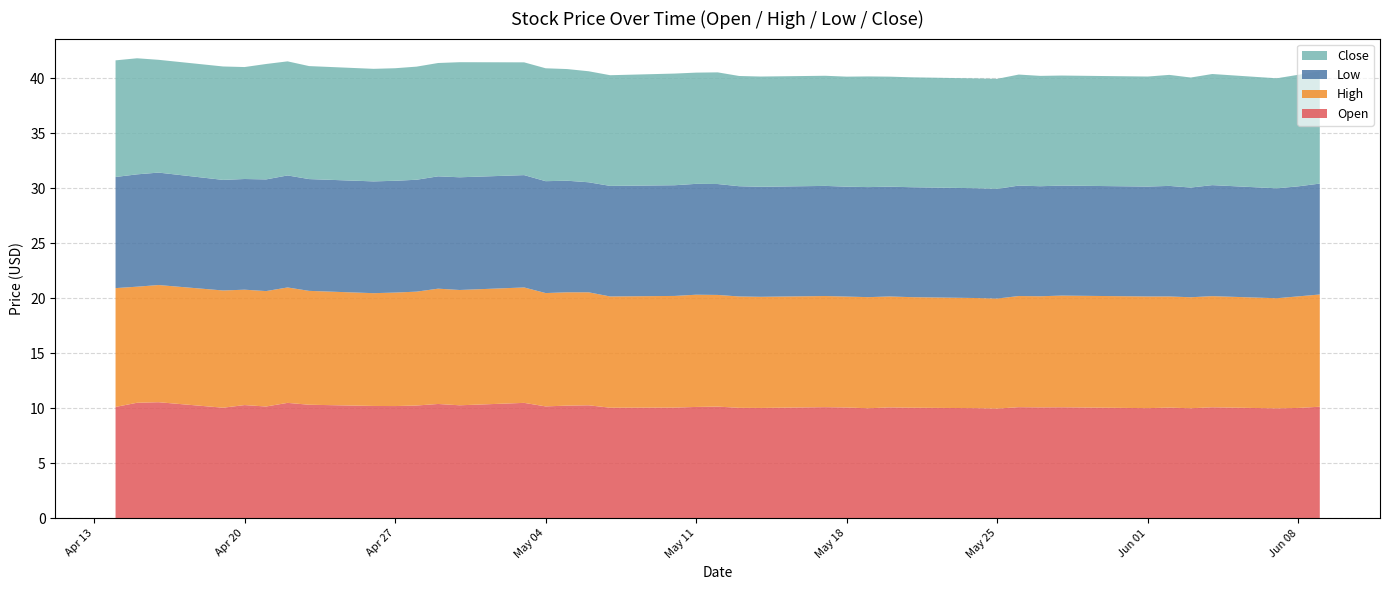

Reading right to left, what are all the values shown in this chart?

Open: 2021-06-09=10.1	2021-06-08=10.0	2021-06-07=10.0	2021-06-04=10.1	2021-06-03=10.0	2021-06-02=10.1	2021-06-01=10.0	2021-05-28=10.1	2021-05-27=10.1	2021-05-26=10.1	2021-05-25=10.0	2021-05-24=10.0	2021-05-21=10.1	2021-05-20=10.1	2021-05-19=10.0	2021-05-18=10.1	2021-05-17=10.1	2021-05-14=10.0	2021-05-13=10.0	2021-05-12=10.2	2021-05-11=10.1	2021-05-10=10.1	2021-05-07=10.1	2021-05-06=10.3	2021-05-05=10.2	2021-05-04=10.2	2021-05-03=10.5	2021-04-30=10.3	2021-04-29=10.4	2021-04-28=10.2	2021-04-27=10.2	2021-04-26=10.2	2021-04-23=10.3	2021-04-22=10.5	2021-04-21=10.2	2021-04-20=10.3	2021-04-19=10.1	2021-04-16=10.6	2021-04-15=10.5	2021-04-14=10.1
High: 2021-06-09=10.2	2021-06-08=10.1	2021-06-07=10.0	2021-06-04=10.1	2021-06-03=10.1	2021-06-02=10.1	2021-06-01=10.2	2021-05-28=10.2	2021-05-27=10.1	2021-05-26=10.1	2021-05-25=10.0	2021-05-24=10.0	2021-05-21=10.1	2021-05-20=10.1	2021-05-19=10.1	2021-05-18=10.1	2021-05-17=10.1	2021-05-14=10.1	2021-05-13=10.1	2021-05-12=10.2	2021-05-11=10.2	2021-05-10=10.2	2021-05-07=10.1	2021-05-06=10.3	2021-05-05=10.3	2021-05-04=10.3	2021-05-03=10.5	2021-04-30=10.5	2021-04-29=10.5	2021-04-28=10.3	2021-04-27=10.3	2021-04-26=10.2	2021-04-23=10.3	2021-04-22=10.5	2021-04-21=10.5	2021-04-20=10.5	2021-04-19=10.7	2021-04-16=10.7	2021-04-15=10.6	2021-04-14=10.8
Low: 2021-06-09=10.1	2021-06-08=10.0	2021-06-07=10.0	2021-06-04=10.1	2021-06-03=10.0	2021-06-02=10.1	2021-06-01=10.0	2021-05-28=10.0	2021-05-27=10.0	2021-05-26=10.0	2021-05-25=10.0	2021-05-24=10.0	2021-05-21=10.0	2021-05-20=10.0	2021-05-19=10.0	2021-05-18=10.0	2021-05-17=10.0	2021-05-14=10.0	2021-05-13=10.0	2021-05-12=10.1	2021-05-11=10.1	2021-05-10=10.1	2021-05-07=10.1	2021-05-06=10.0	2021-05-05=10.1	2021-05-04=10.2	2021-05-03=10.2	2021-04-30=10.2	2021-04-29=10.2	2021-04-28=10.2	2021-04-27=10.2	2021-04-26=10.2	2021-04-23=10.2	2021-04-22=10.2	2021-04-21=10.2	2021-04-20=10.1	2021-04-19=10.1	2021-04-16=10.2	2021-04-15=10.2	2021-04-14=10.1
Close: 2021-06-09=10.2	2021-06-08=10.1	2021-06-07=10.0	2021-06-04=10.1	2021-06-03=10.0	2021-06-02=10.1	2021-06-01=10.0	2021-05-28=10.0	2021-05-27=10.0	2021-05-26=10.1	2021-05-25=10.0	2021-05-24=10.0	2021-05-21=10.0	2021-05-20=10.0	2021-05-19=10.1	2021-05-18=10.0	2021-05-17=10.0	2021-05-14=10.0	2021-05-13=10.0	2021-05-12=10.2	2021-05-11=10.1	2021-05-10=10.2	2021-05-07=10.1	2021-05-06=10.1	2021-05-05=10.2	2021-05-04=10.3	2021-05-03=10.2	2021-04-30=10.5	2021-04-29=10.3	2021-04-28=10.3	2021-04-27=10.2	2021-04-26=10.2	2021-04-23=10.3	2021-04-22=10.4	2021-04-21=10.5	2021-04-20=10.2	2021-04-19=10.3	2021-04-16=10.2	2021-04-15=10.6	2021-04-14=10.6